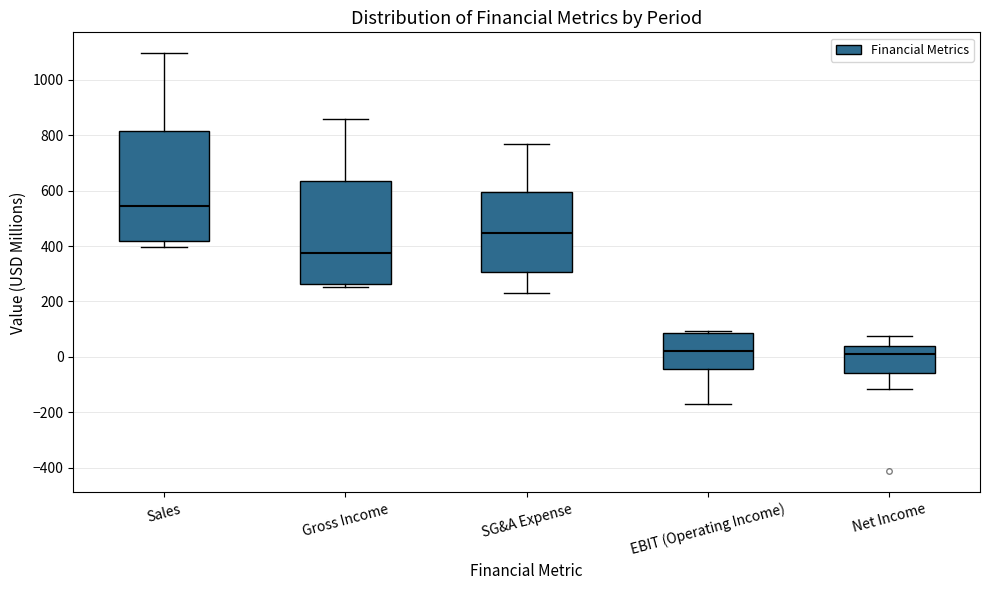

Reading left to right, transcribe this box plot: for each box, give where its median line is, the range the box spans, and where its two whiskers end, as read against the y-axis. The values are not printed on the chart, so give them approximately, as read against the axis.

Sales: median 540, box 420 to 820, whiskers 400 to 1100
Gross Income: median 380, box 260 to 640, whiskers 260 (just below the box's lower edge) to 860
SG&A Expense: median 440, box 300 to 600, whiskers 240 to 760
EBIT (Operating Income): median 20, box -40 to 80, whiskers -180 to 100
Net Income: median 0, box -60 to 40, whiskers -120 to 80